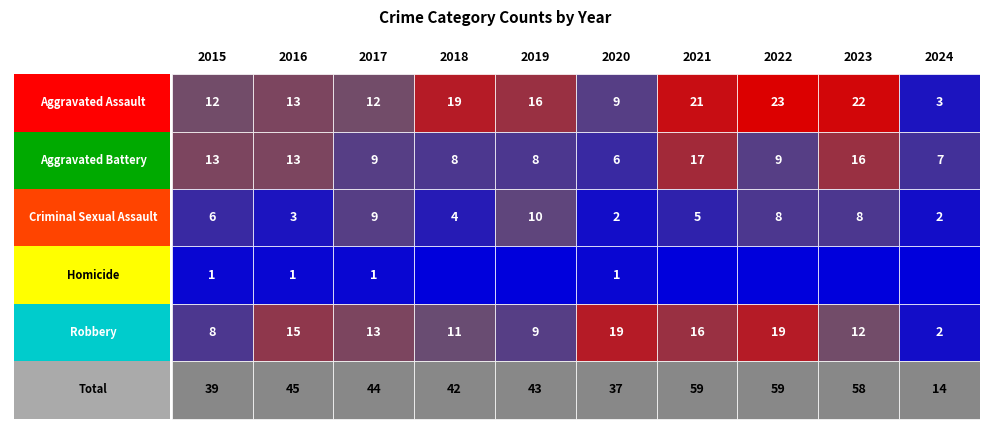

Reading left to right, what are all the values shown in this chart?

2015: 12	13	6	1	8	39
2016: 13	13	3	1	15	45
2017: 12	9	9	1	13	44
2018: 19	8	4	0	11	42
2019: 16	8	10	0	9	43
2020: 9	6	2	1	19	37
2021: 21	17	5	0	16	59
2022: 23	9	8	0	19	59
2023: 22	16	8	0	12	58
2024: 3	7	2	0	2	14